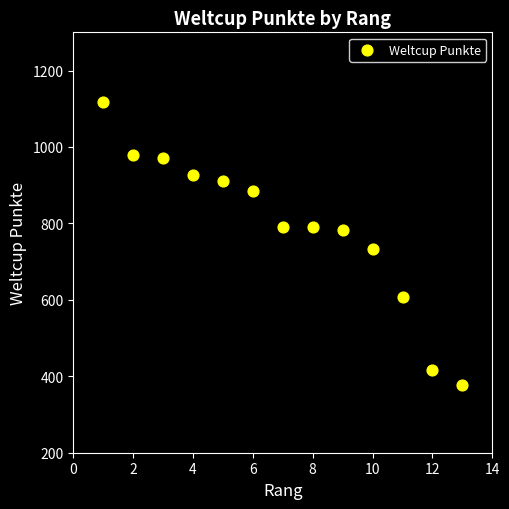

What Y value in the scatter plot is closest to 748?

732